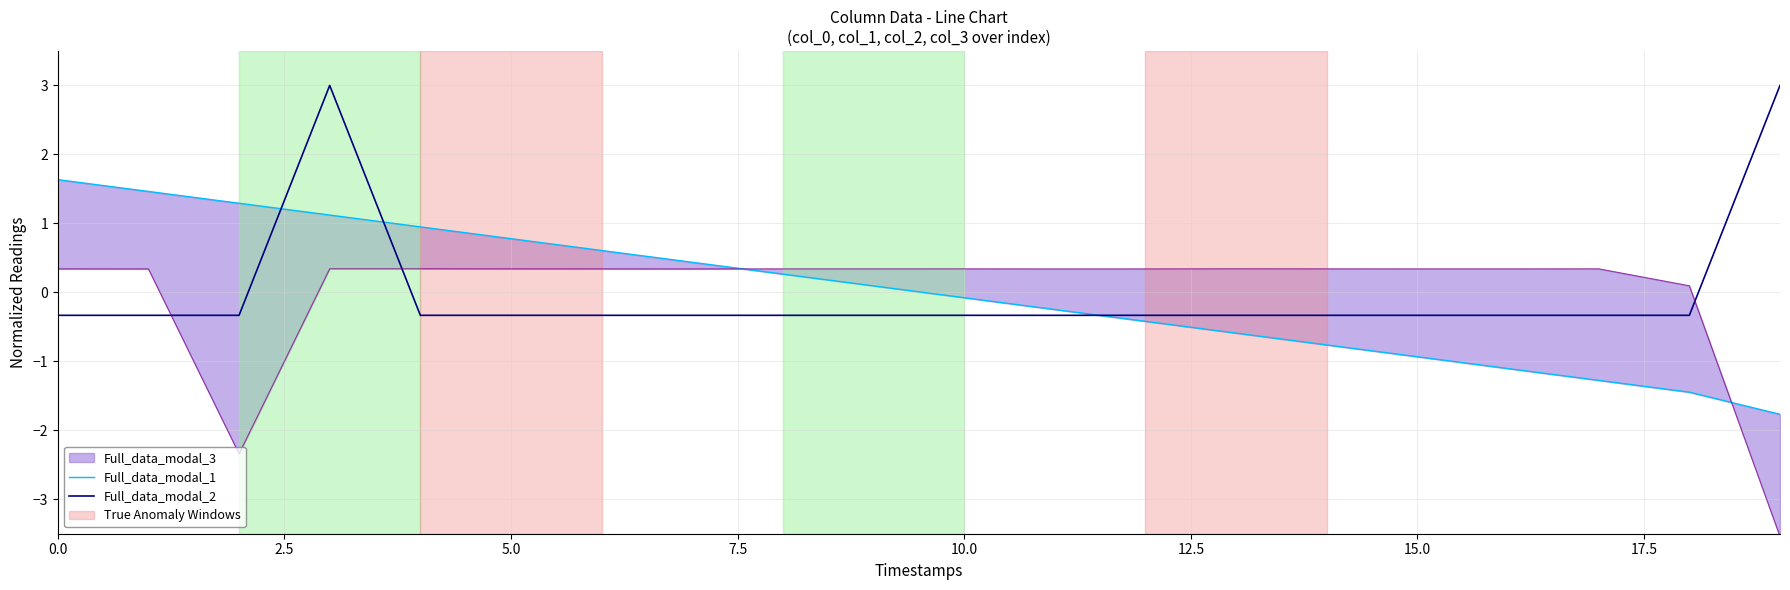

The value of Full_data_modal_2 at 5.0 is -0.3. True or false?

True